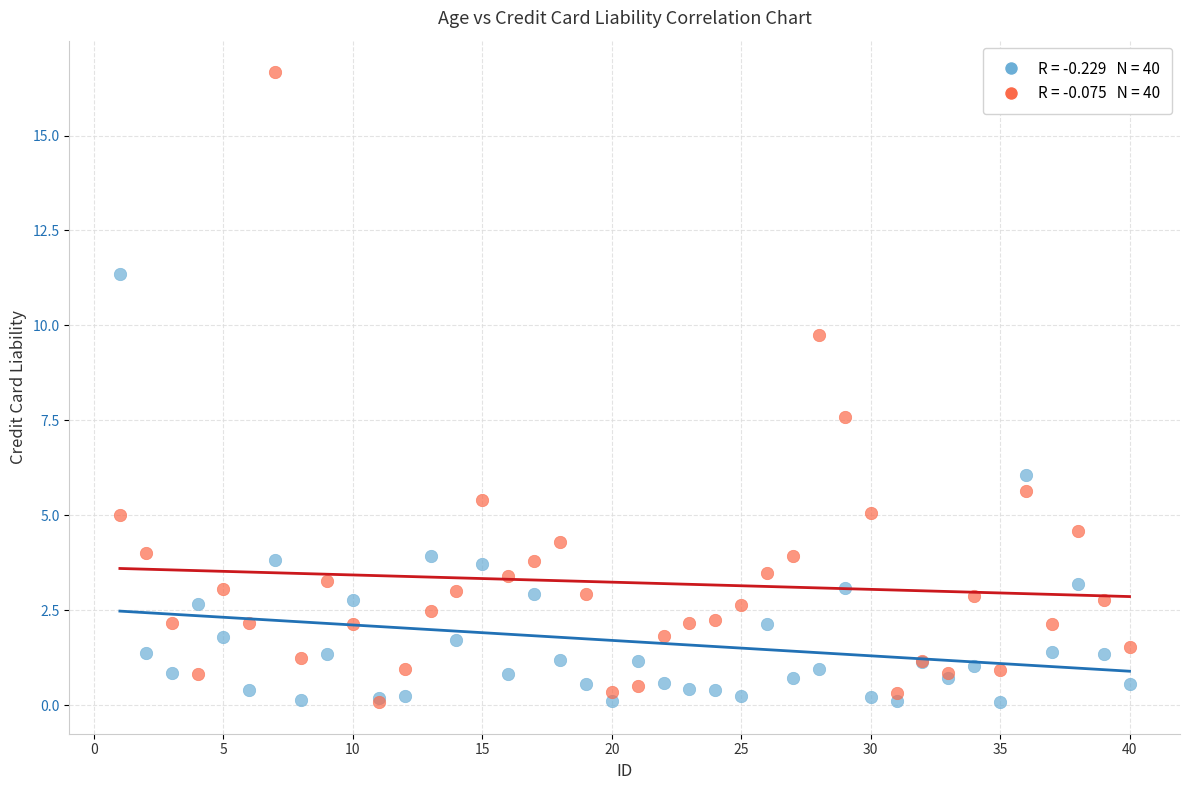

Across all series, what Y value is closest to 8?

7.6